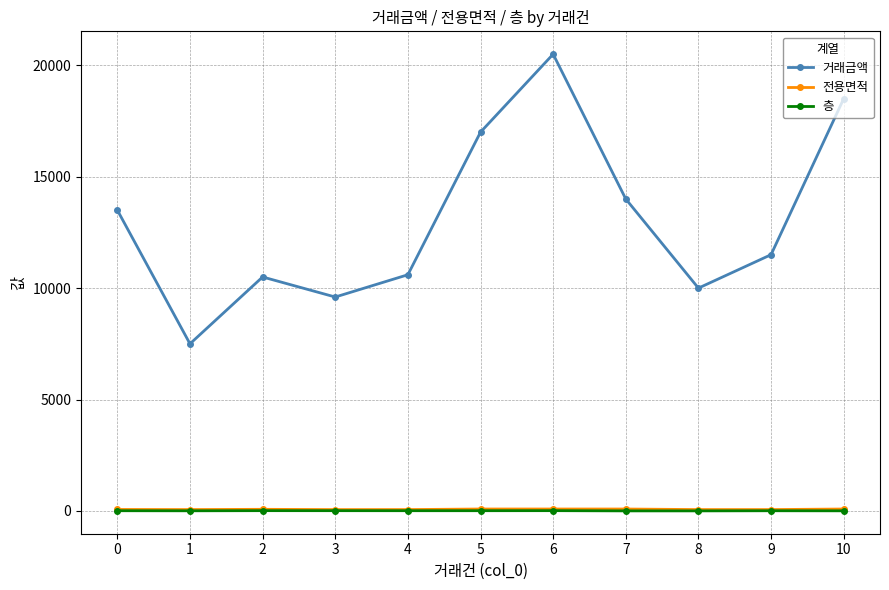

What are all the series names shown in the legend?

거래금액, 전용면적, 층